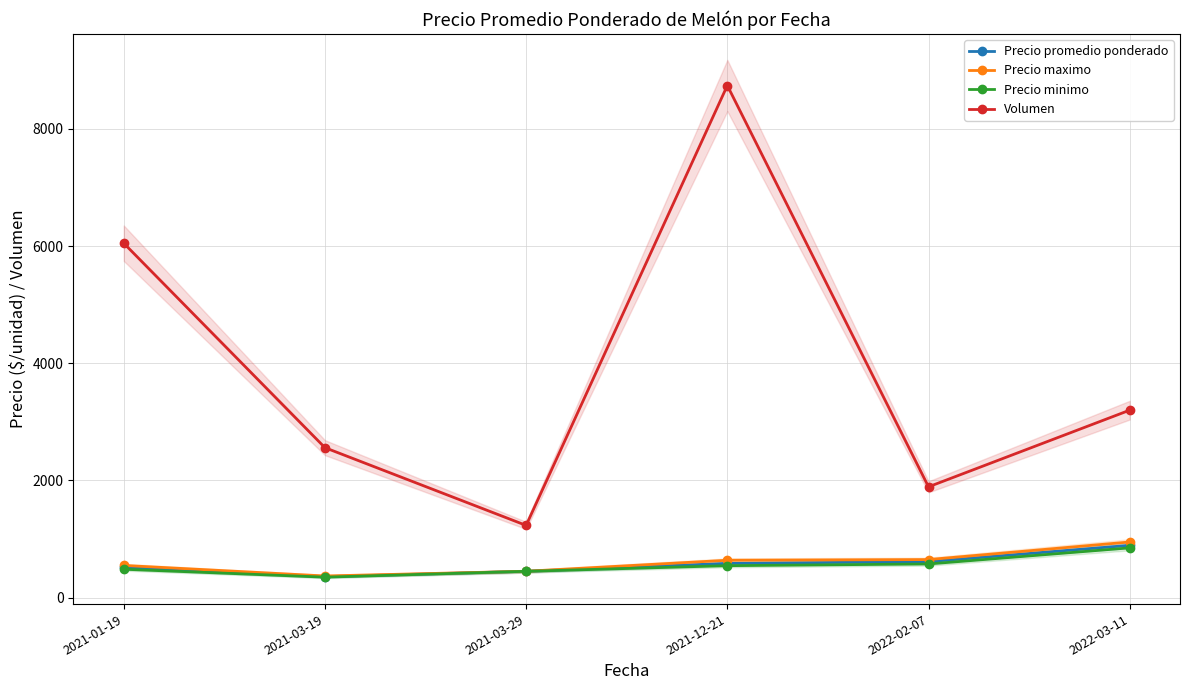

Rank the series by their maximum value, from highest to lowest.

Volumen, Precio maximo, Precio promedio ponderado, Precio minimo